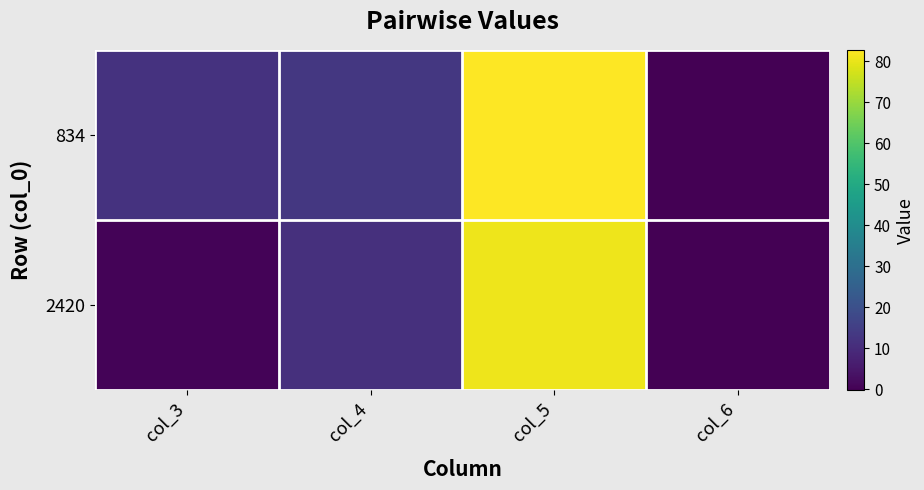

What is the spread (max minus min) of values at col_3?

11.4